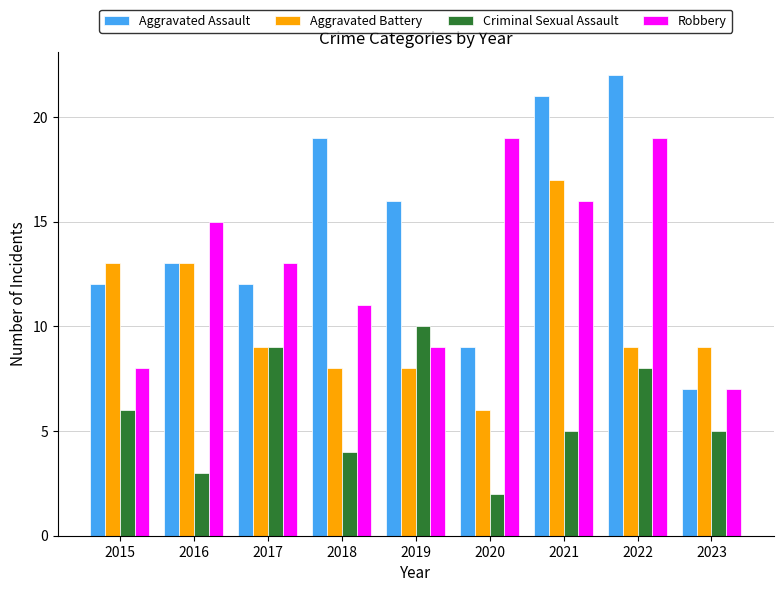

How many groups of bars are there?

9